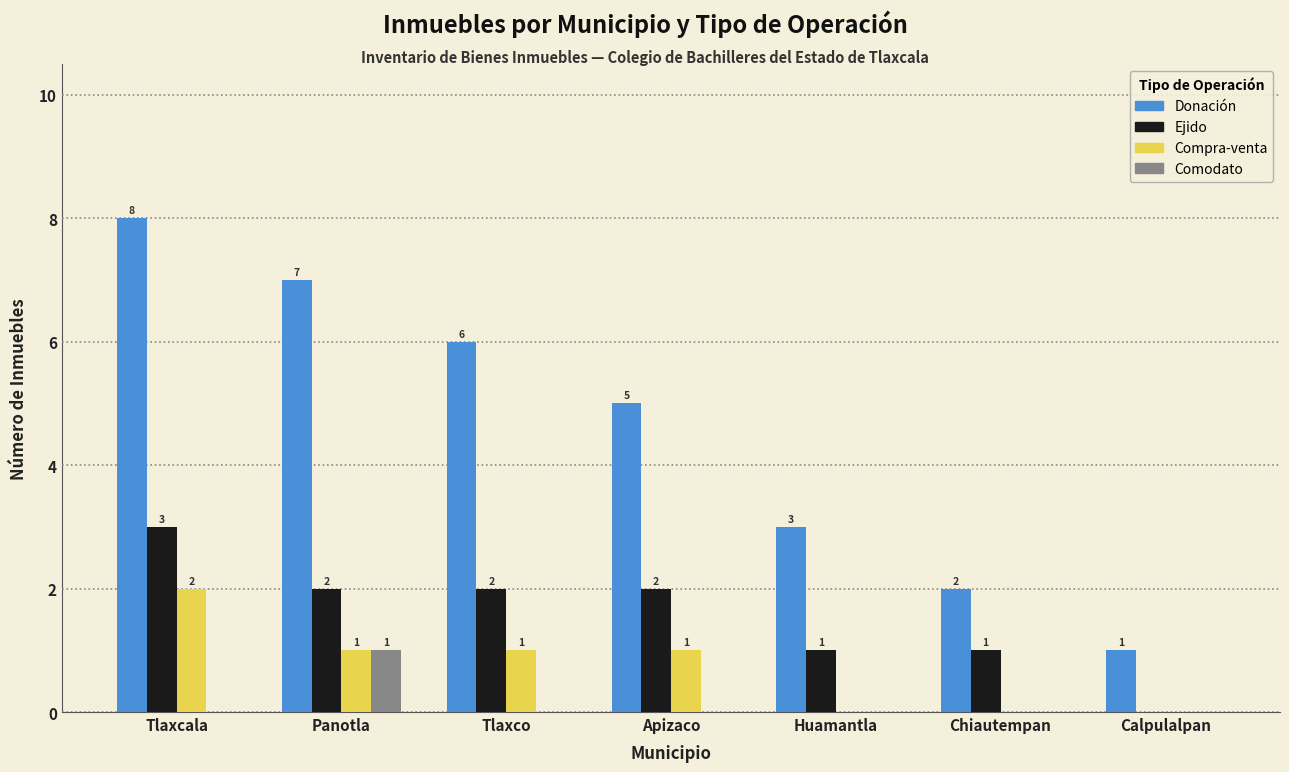

Between Tlaxco and Huamantla, which series saw the biggest shift?

Donación